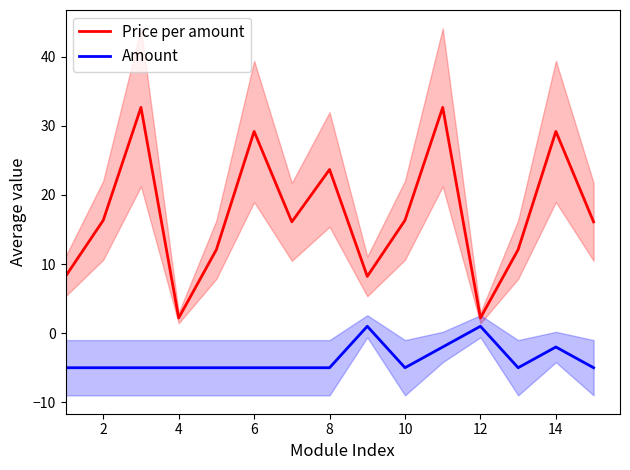

What is the minimum value for Price per amount?

2.2